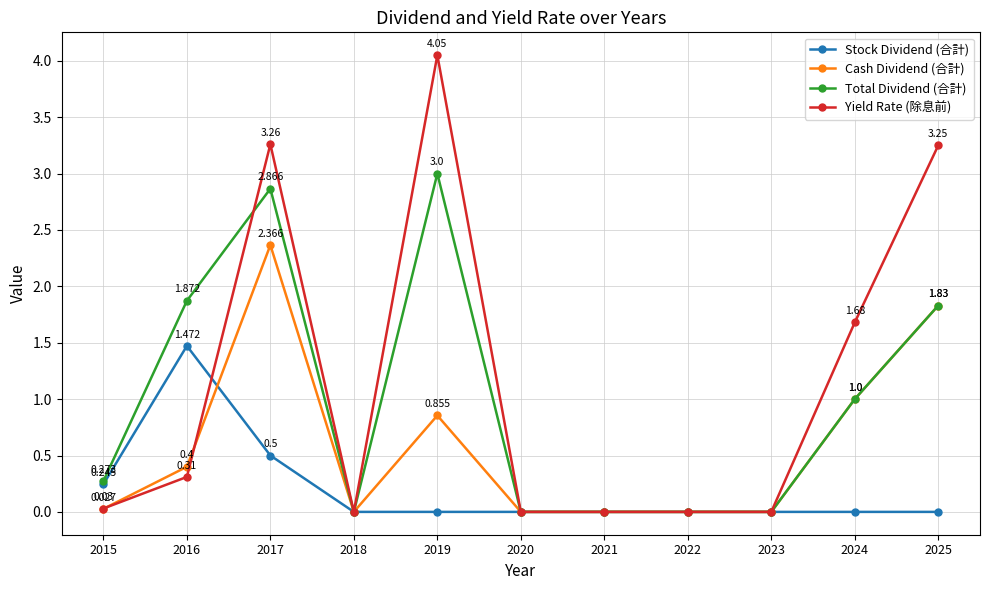

Which series has the widest spread of values?

Yield Rate (除息前)